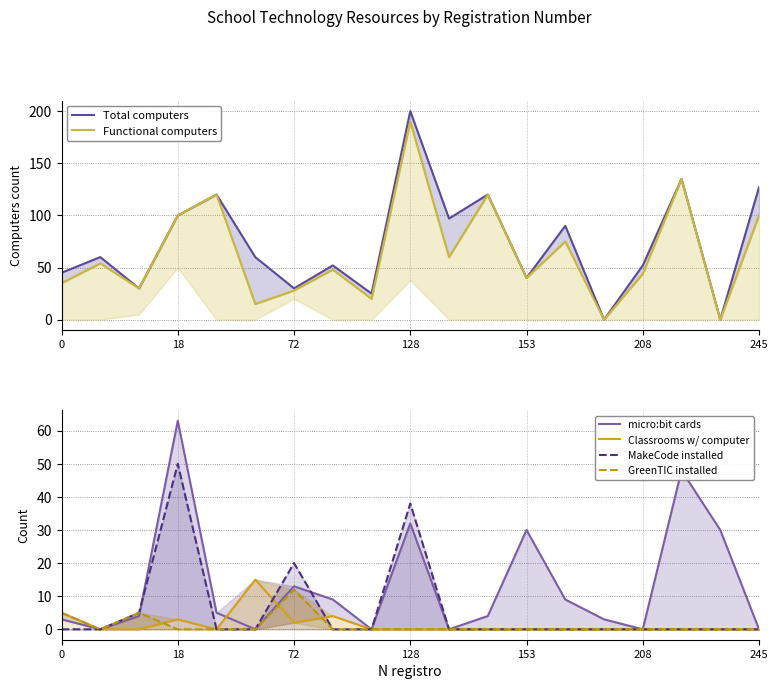

What is the maximum value shown in the chart?

200